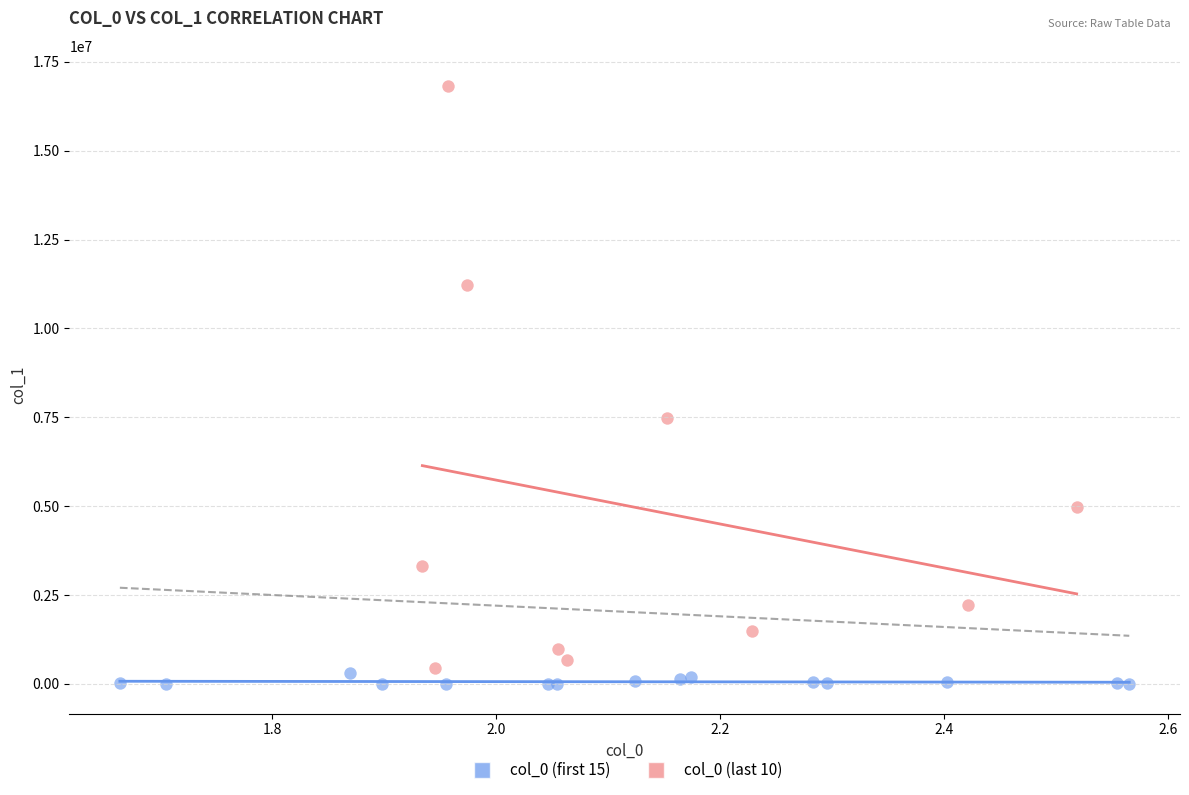

Which series has the largest Y range (max minus min)?

col_0 (last 10)